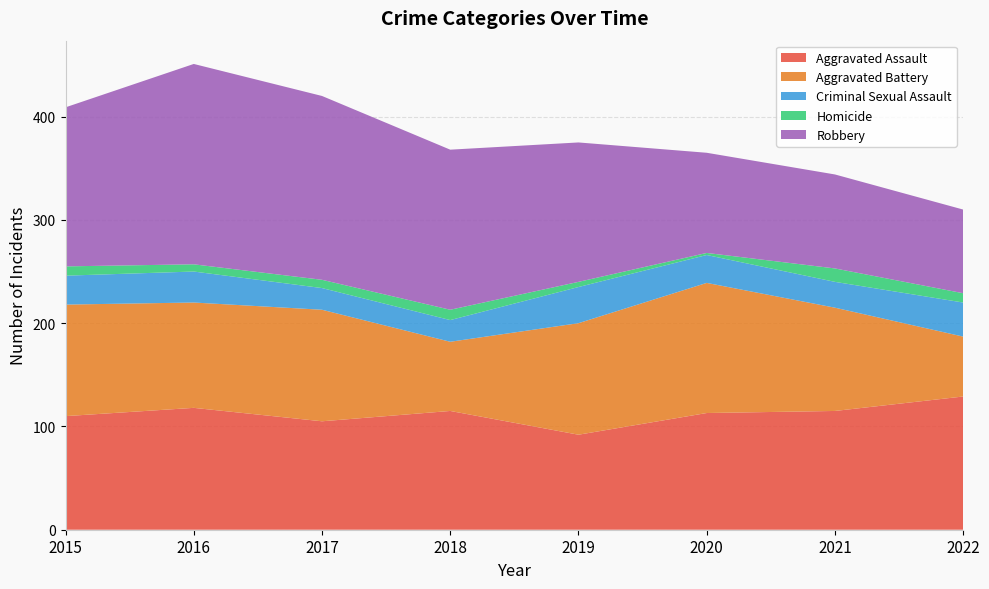

Reading right to left, transcribe all the data shown in this chart.

Aggravated Assault: 2022=129	2021=115	2020=113	2019=92	2018=115	2017=105	2016=118	2015=110
Aggravated Battery: 2022=58	2021=100	2020=126	2019=108	2018=67	2017=108	2016=102	2015=108
Criminal Sexual Assault: 2022=33	2021=25	2020=27	2019=35	2018=21	2017=21	2016=30	2015=28
Homicide: 2022=9	2021=13	2020=2	2019=5	2018=10	2017=8	2016=7	2015=9
Robbery: 2022=81	2021=91	2020=97	2019=135	2018=155	2017=178	2016=194	2015=154